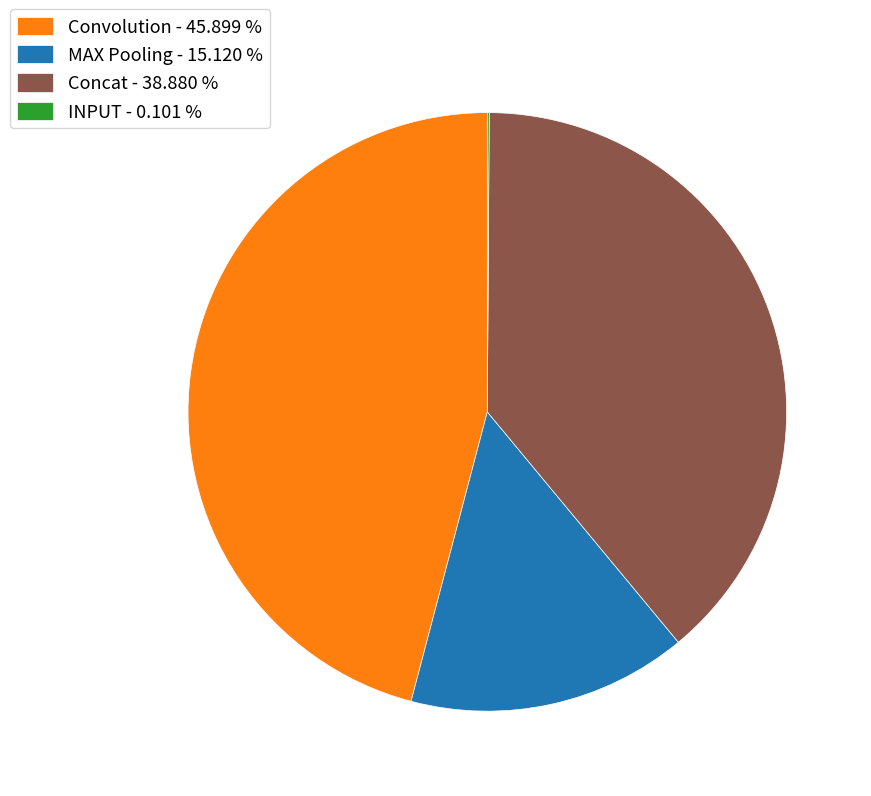

Which slice is the largest?

Convolution - 45.899 %